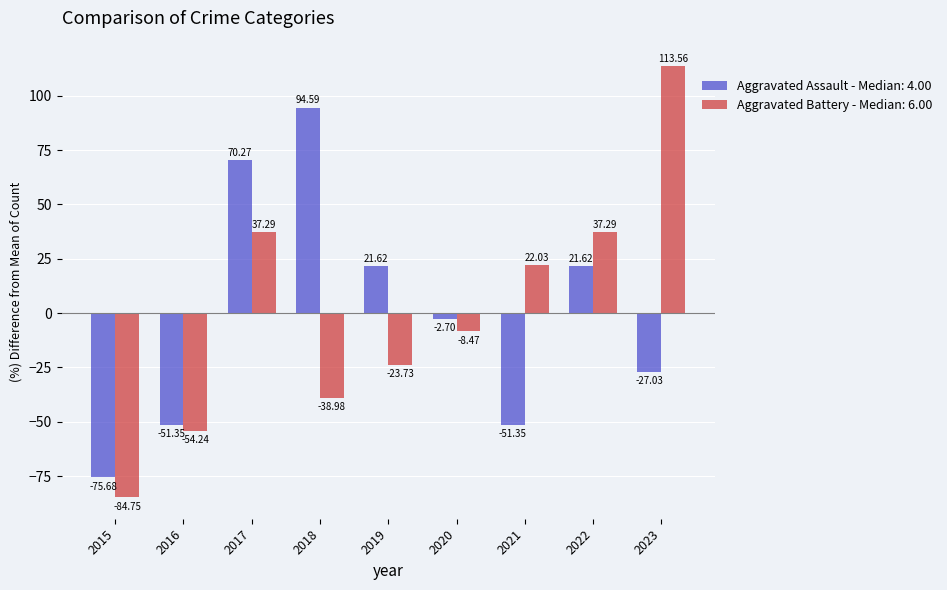

At 2019, list the series in order from largest to smallest.

Aggravated Assault - Median: 4.00, Aggravated Battery - Median: 6.00